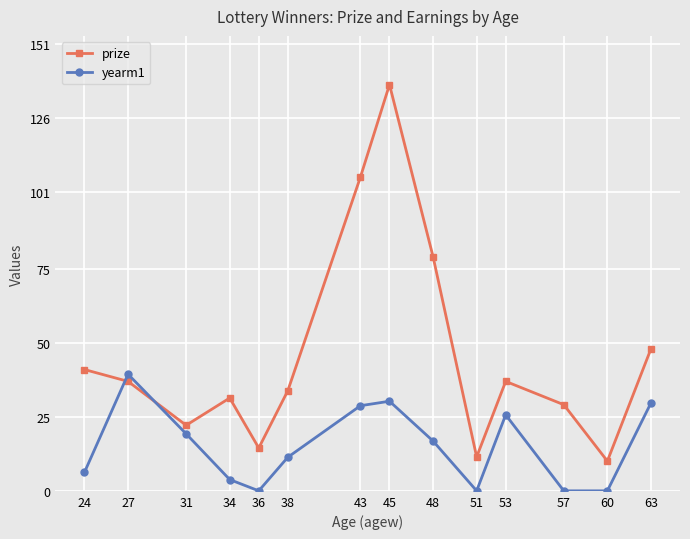

How many values in the prize series exceed 36?

7